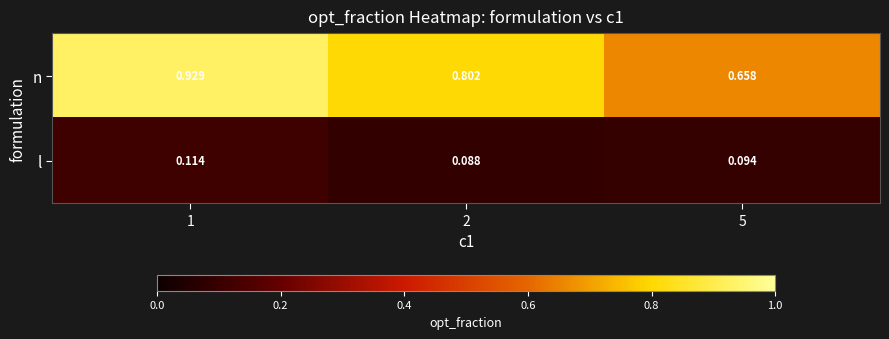

Which label corresponds to the smallest value in the chart?

2